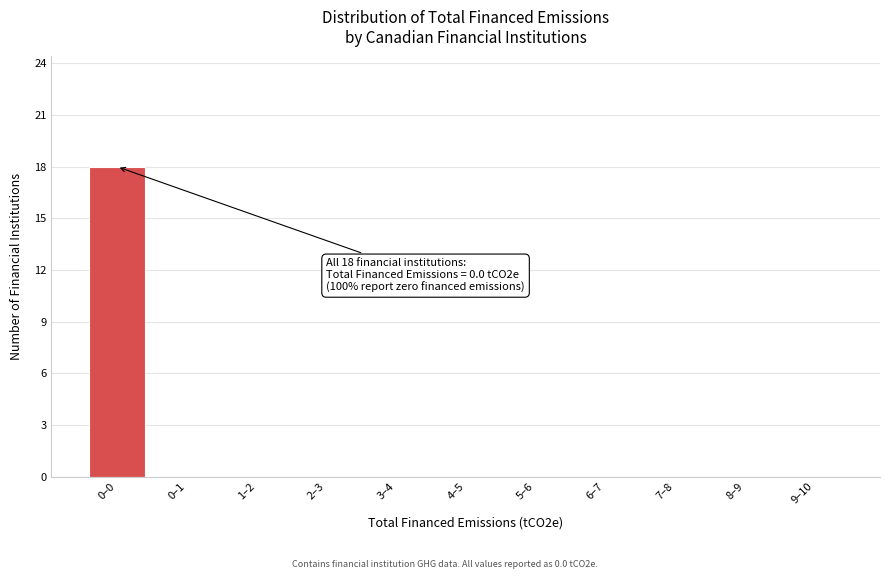

Reading left to right, list all the values displayed in this chart.

0–0=18	0–1=0	1–2=0	2–3=0	3–4=0	4–5=0	5–6=0	6–7=0	7–8=0	8–9=0	9–10=0